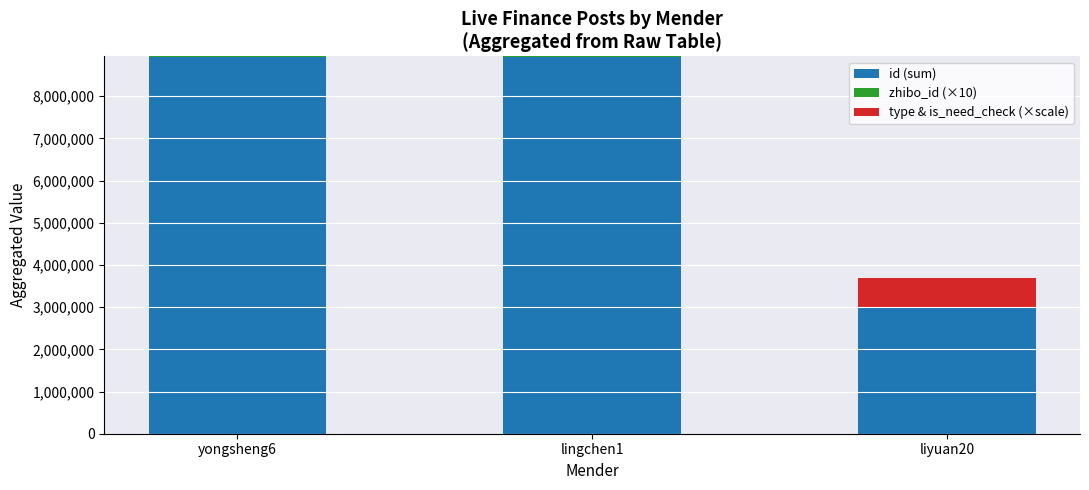

What is the highest value of the id (sum) series?

8935691